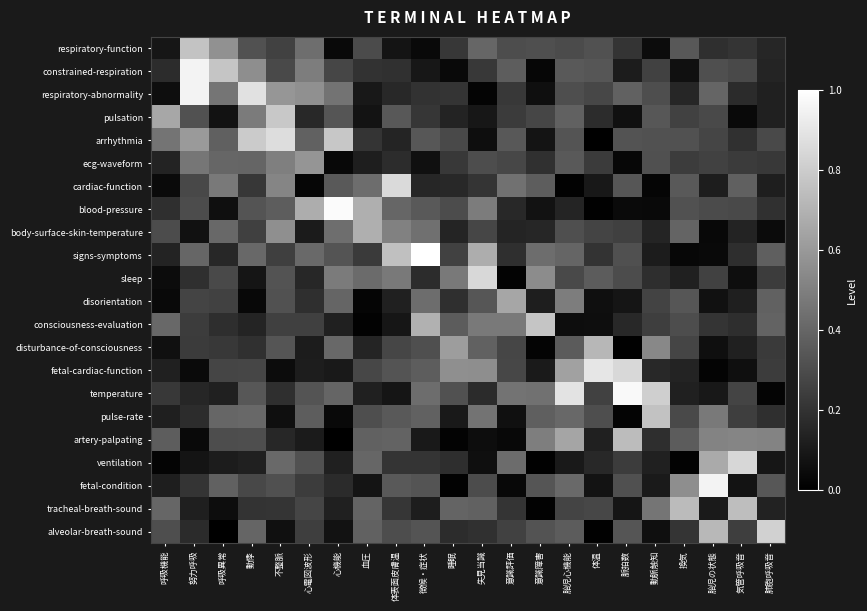

At which category does the chart reach its minimum across all series?

呼吸異常